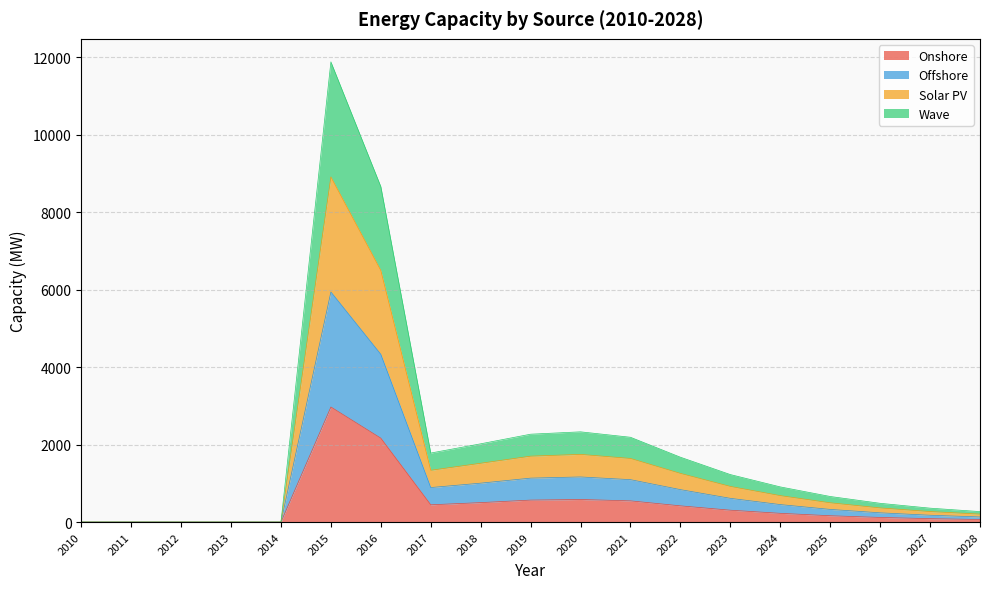

Does the chart have visible grid lines?

Yes